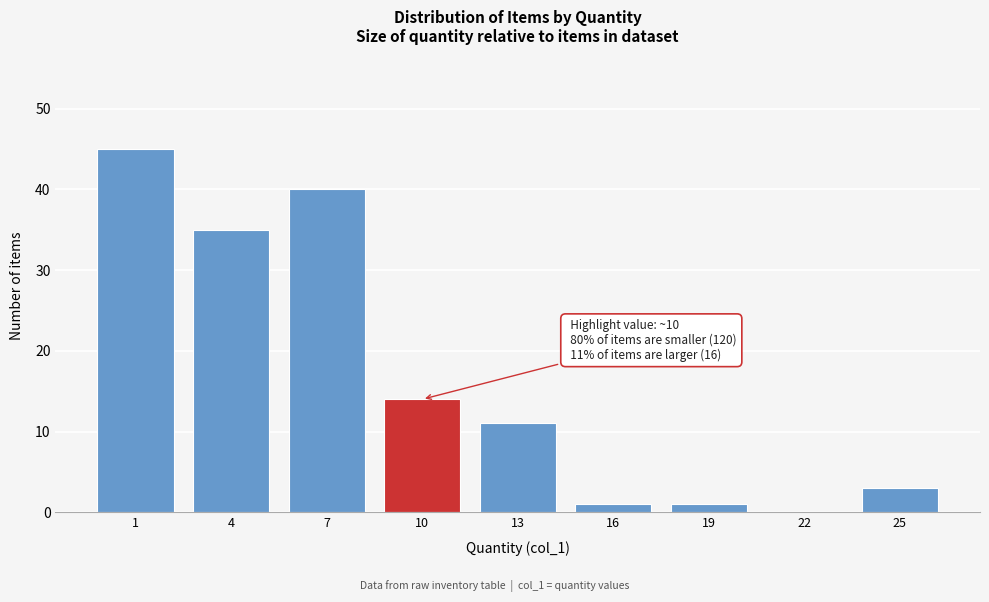

Reading left to right, extract all data points from this chart.

1=45	4=35	7=40	10=14	13=11	16=1	19=1	22=0	25=3